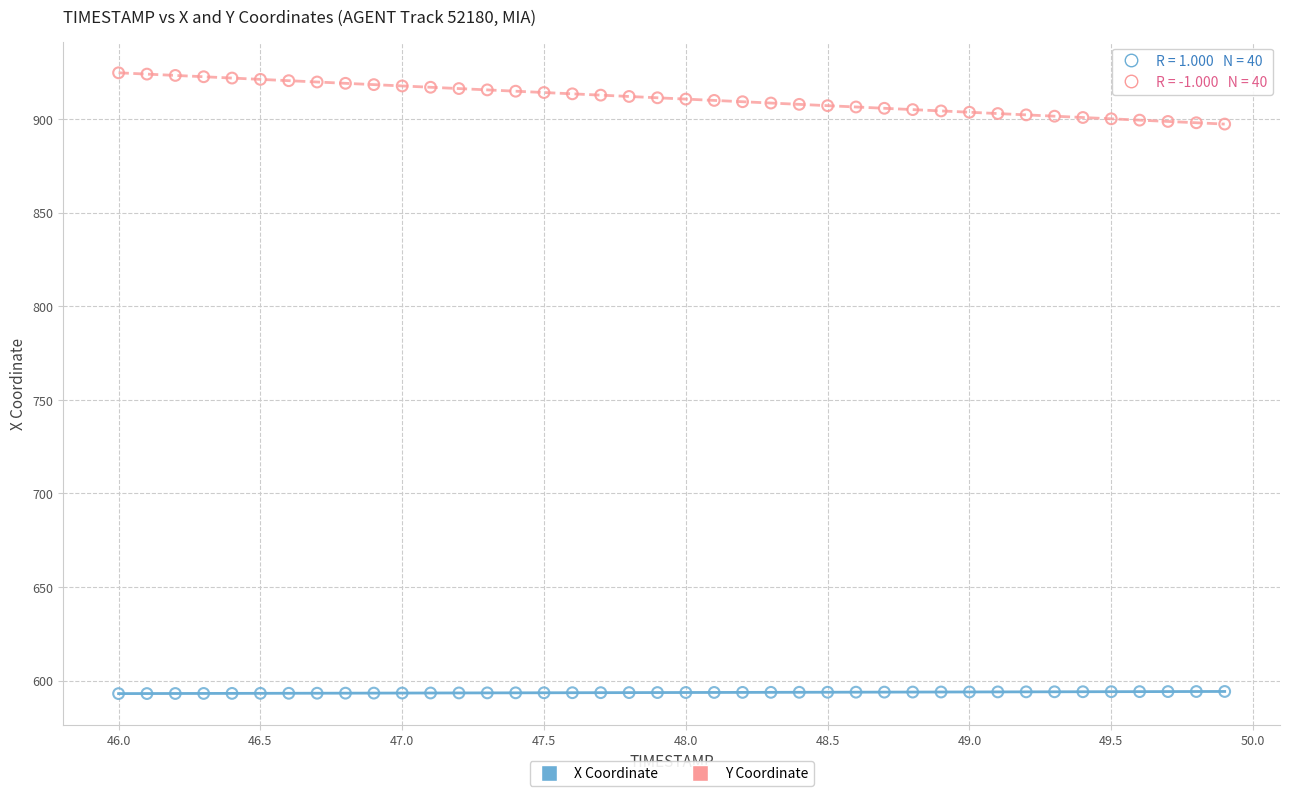

Which series contains the highest Y value?

Y Coordinate